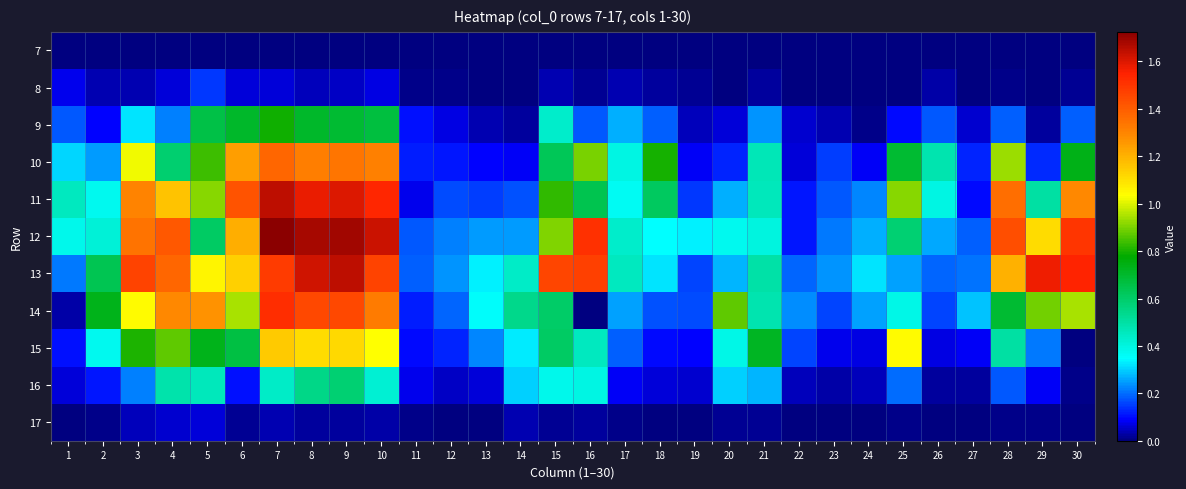

Rank the series by their maximum value, from highest to lowest.

12, 13, 11, 14, 10, 15, 9, 16, 8, 17, 7